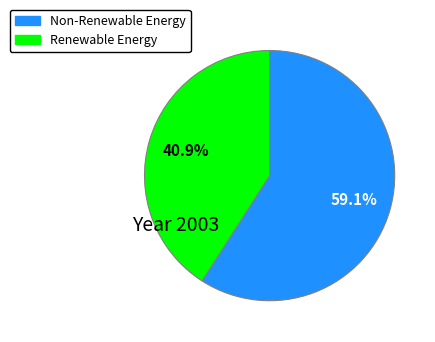

To the nearest percent, what is the average slice percentage?

50%